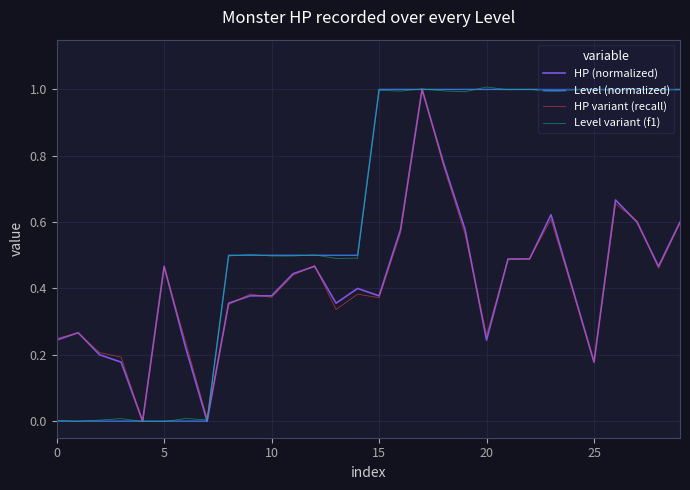

What is the maximum value shown in the chart?

1.0